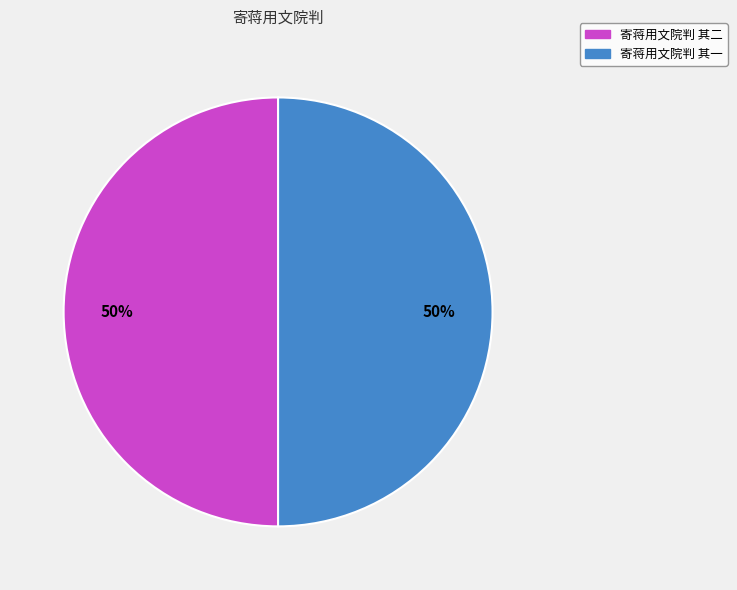

How many slices are in this pie chart?

2